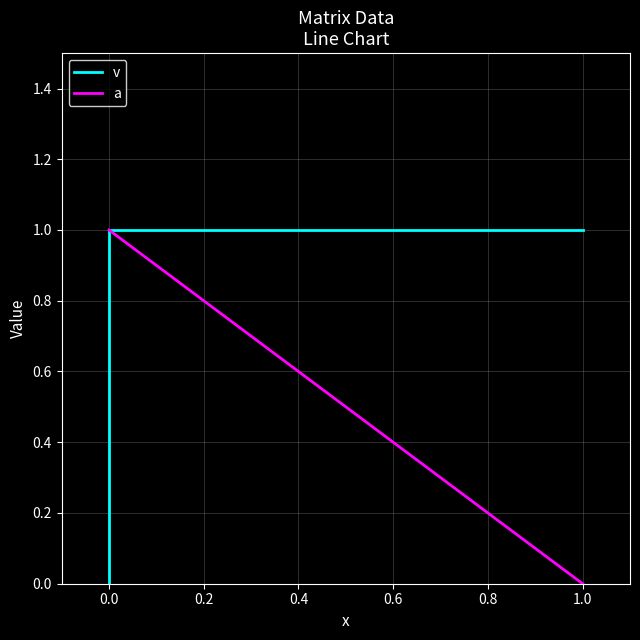

Which series changed the most between 1.0 and 0.0?

a